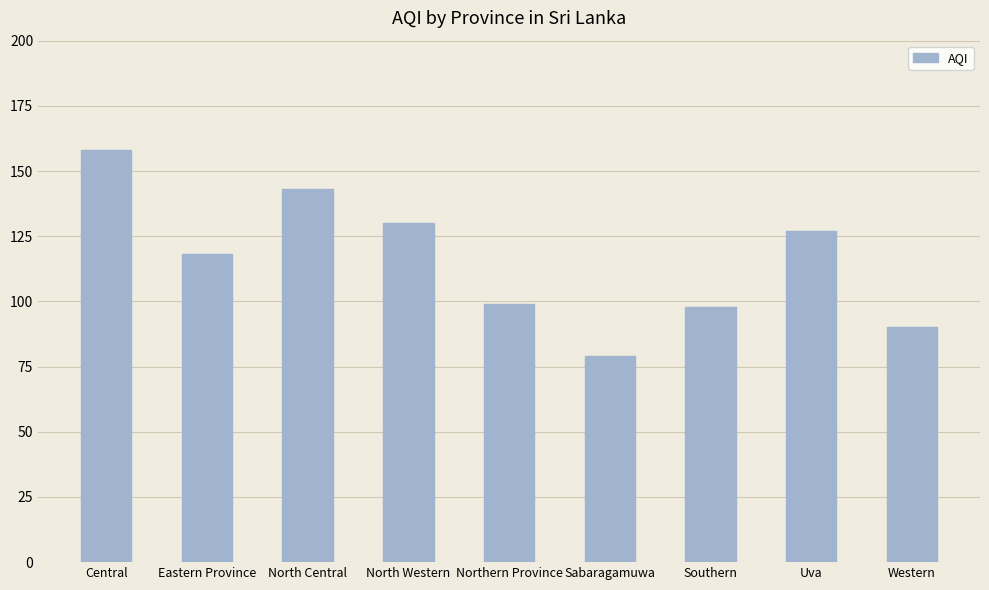

What is the label of the 9th bar from the right?

Central